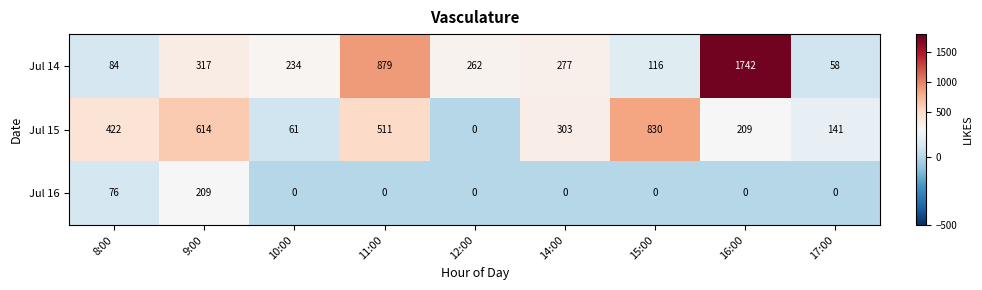

Rank the series at 10:00 from lowest to highest value.

Jul 16, Jul 15, Jul 14